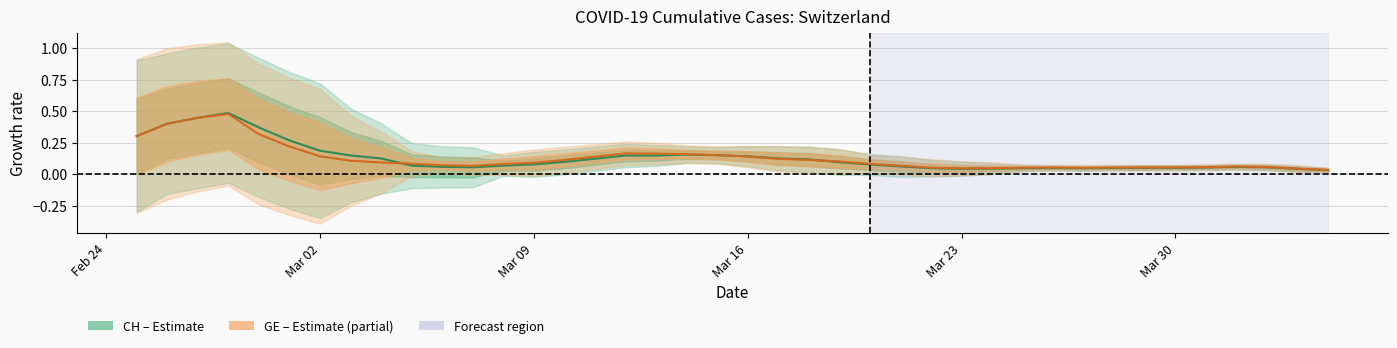

Does the chart display data point markers on the line(s)?

No